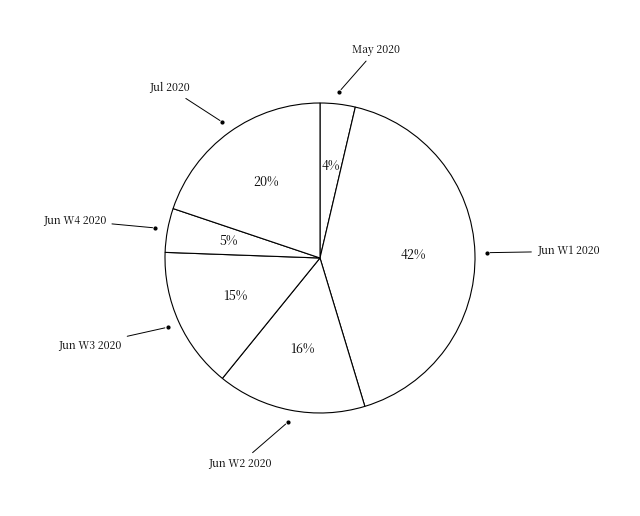

Between Jun W4 2020 and Jun W2 2020, which is larger?

Jun W2 2020